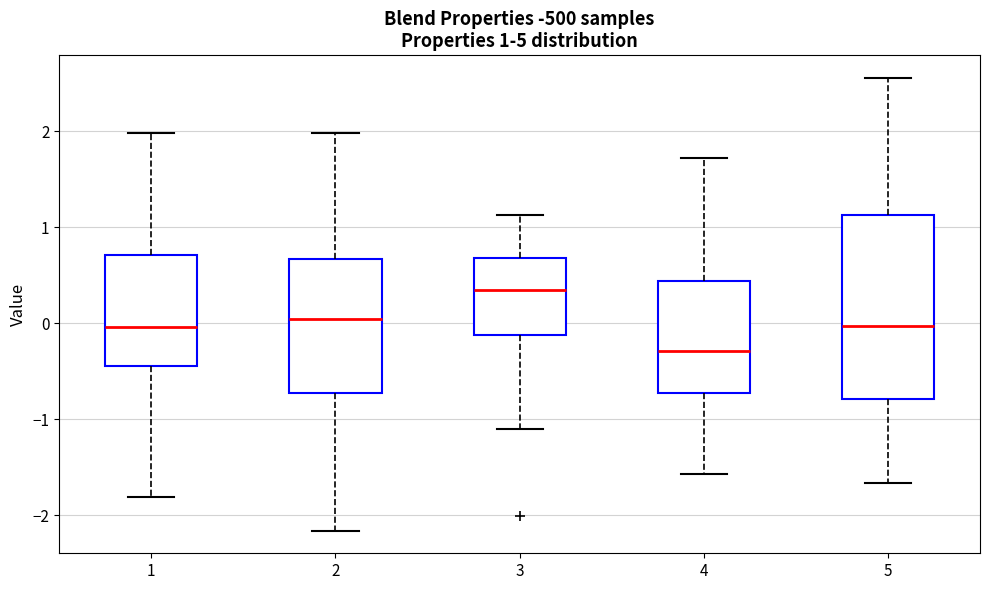

Comparing the boxes themselves (not the whiskers), which one is the tallest?

5